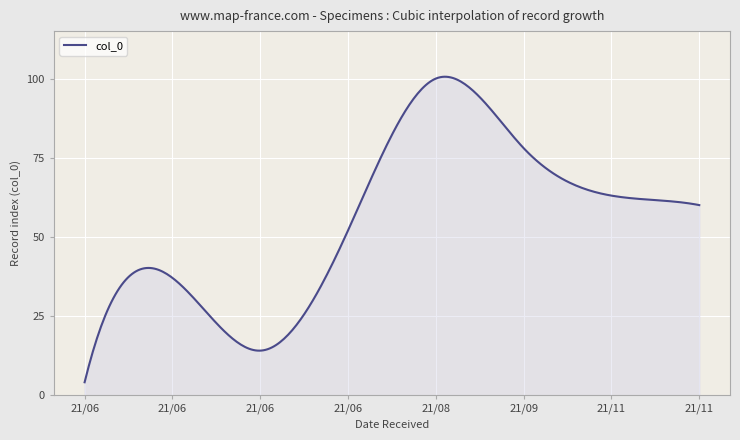

What is the label of the 3rd point from the right?

2021-11-09